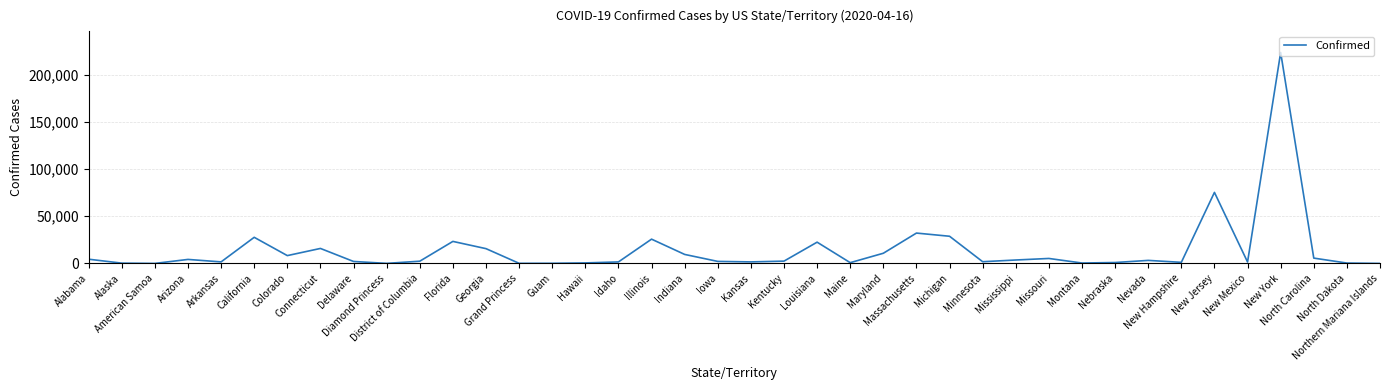

What is the difference between the maximum and minimum values?

223691